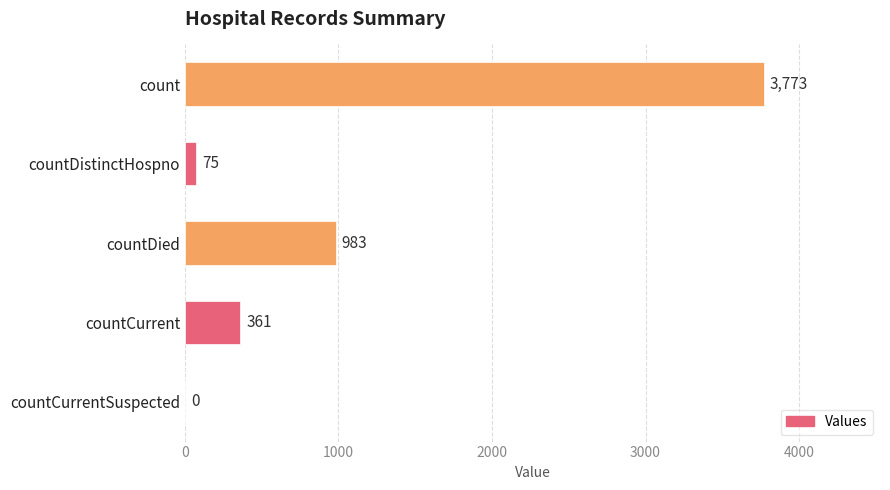

What is the greatest value displayed?

3773